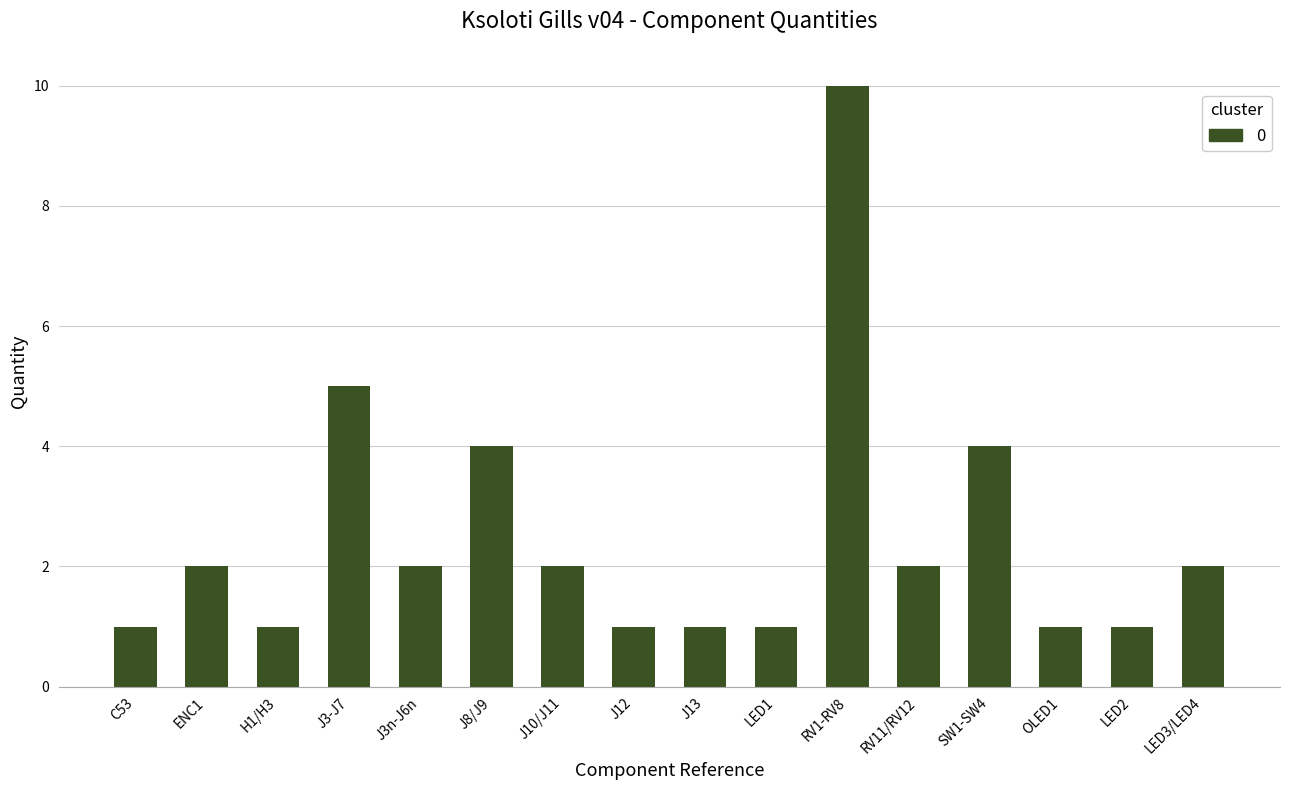

The value at H1/H3 is 1. True or false?

True